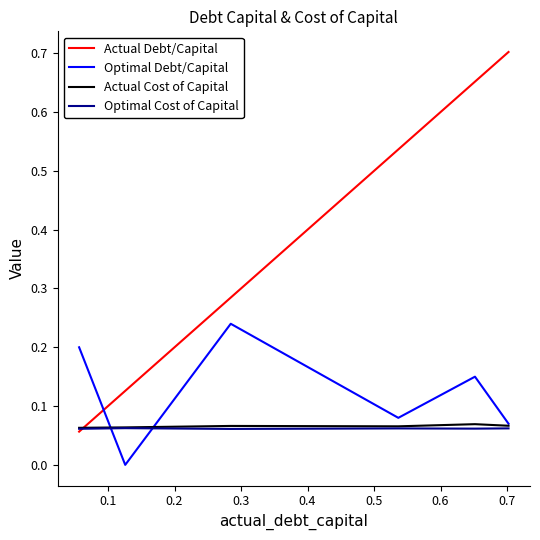

Which series has the largest range (max minus min)?

Actual Debt/Capital